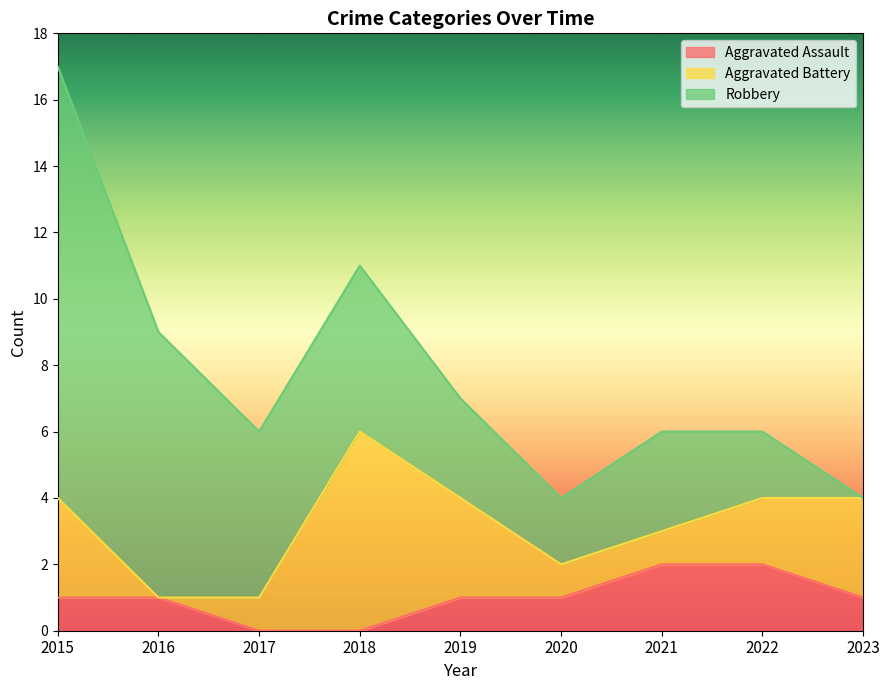

Which has a higher value, 2019 or 2015?

2019